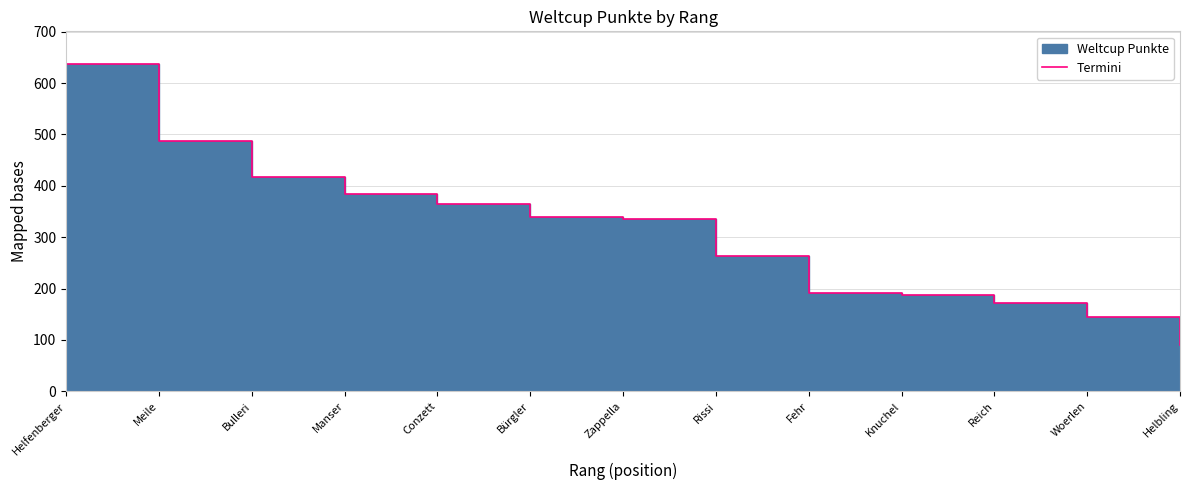

True or false: there are more than 2 points higher than both neighbors.

False